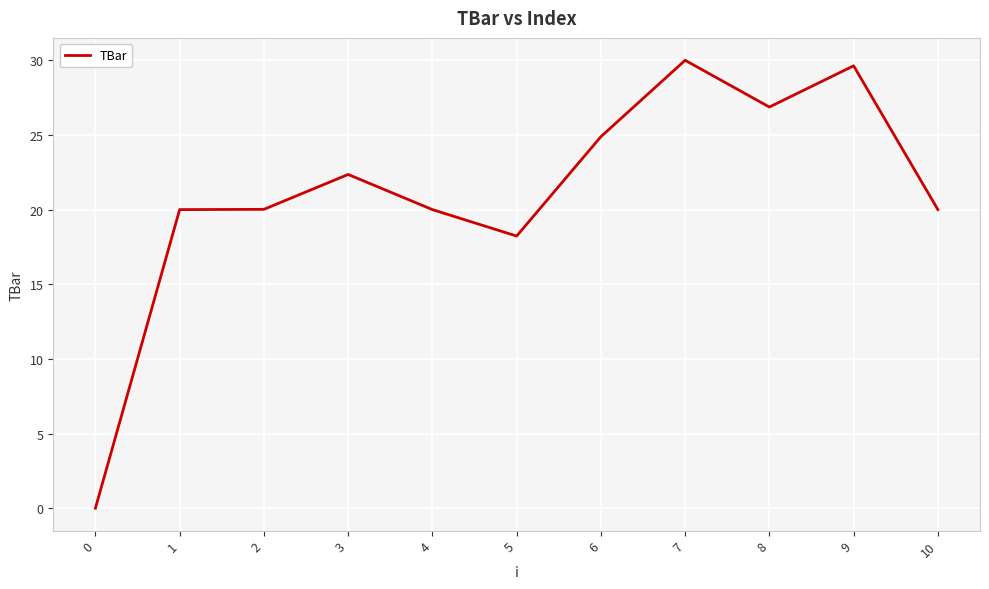

Is it true that the value at 2 is 30.5?

False